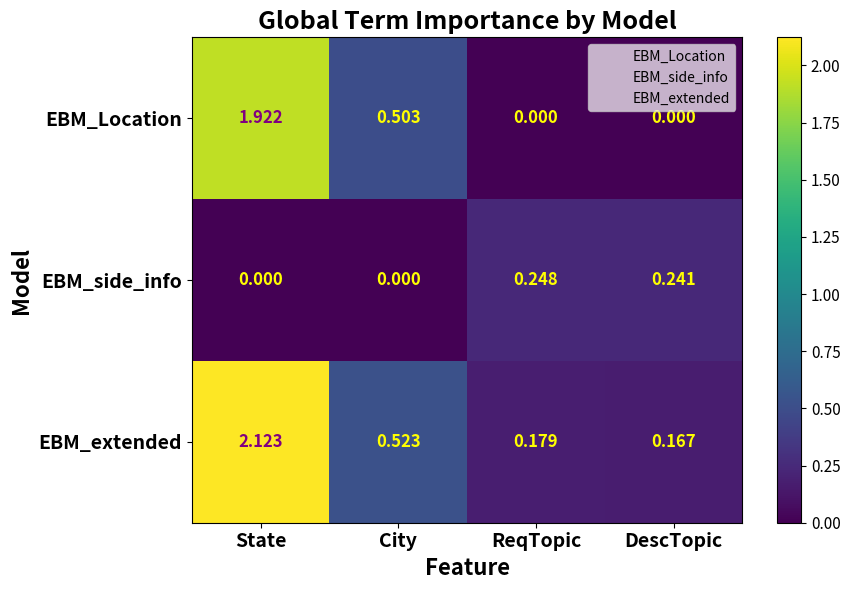

Which series has the widest spread of values?

EBM_extended